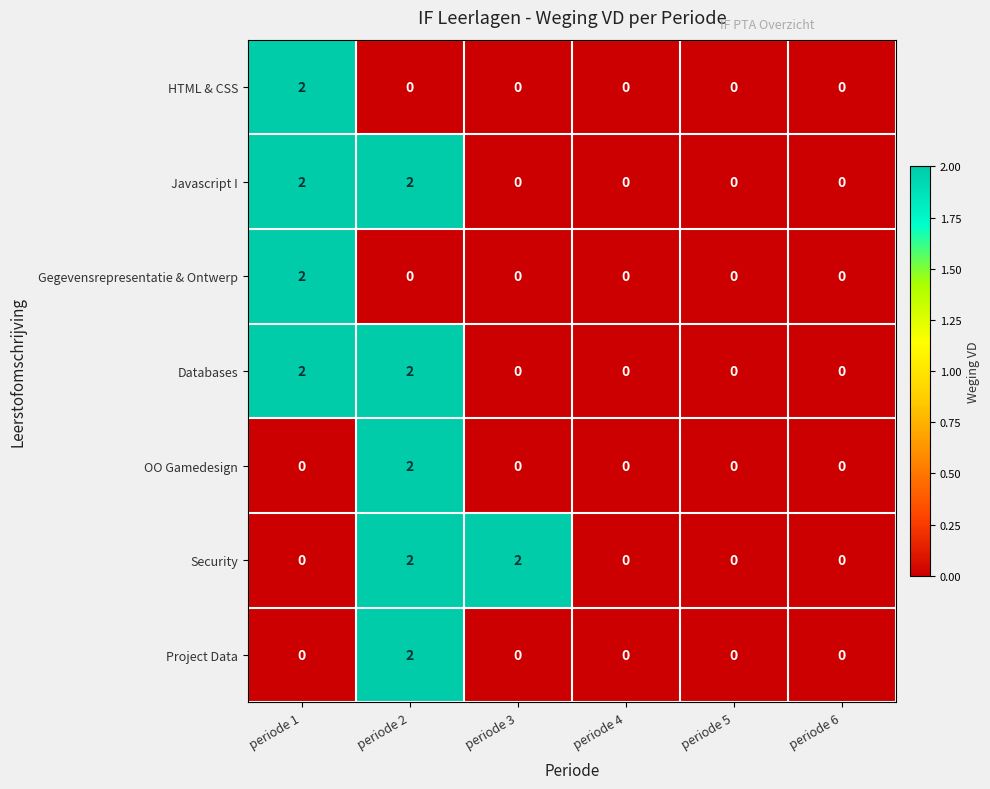

Count the OO Gamedesign values in the range 0 to 1.

5